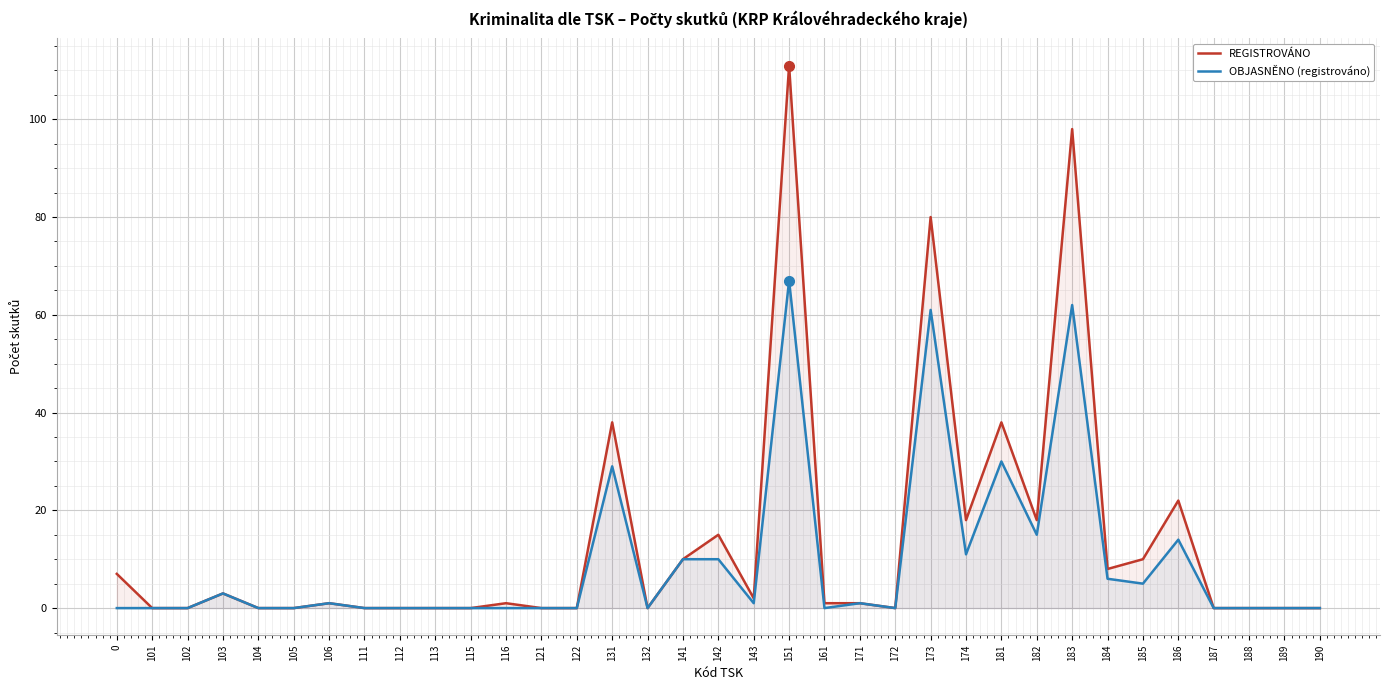

True or false: OBJASNĚNO (registrováno) and REGISTROVÁNO intersect in this chart.

False